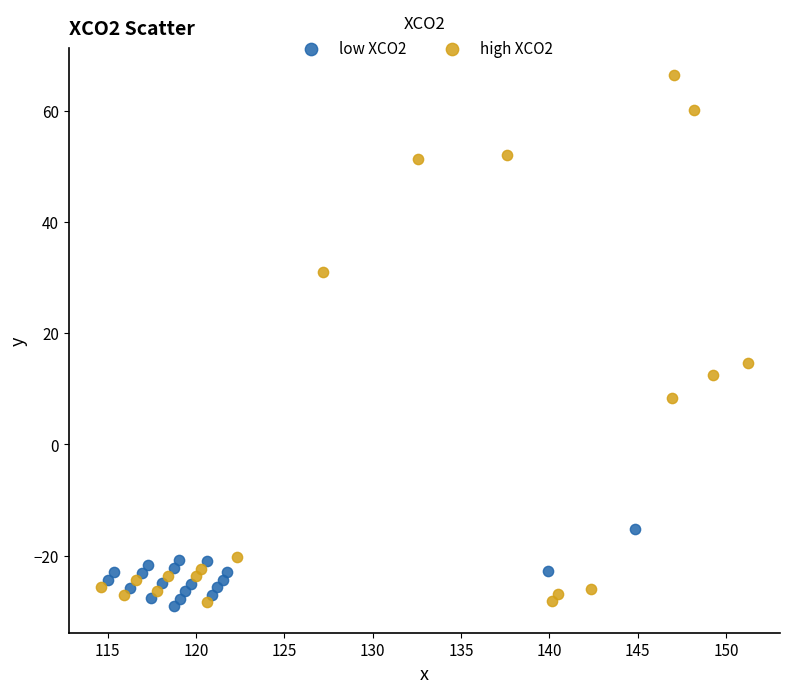

Which series has the largest Y range (max minus min)?

high XCO2